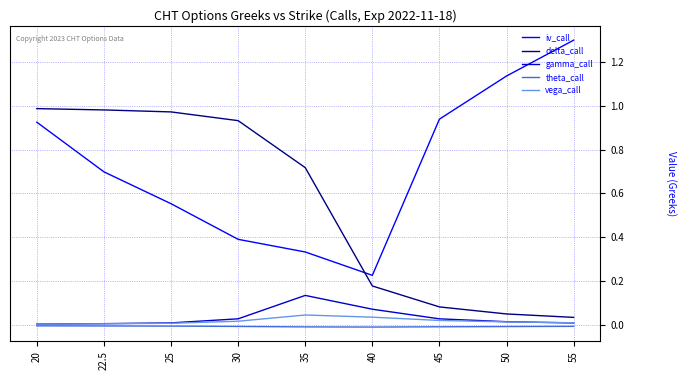

Which series changed the most between 30 and 35?

delta_call